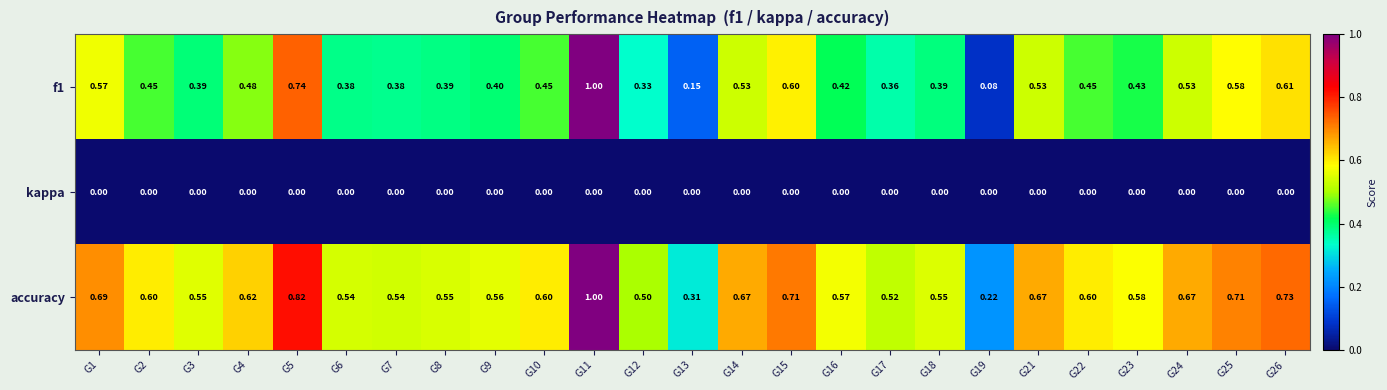

Is the value of accuracy at G11 greater than the value of f1 at G15?

Yes